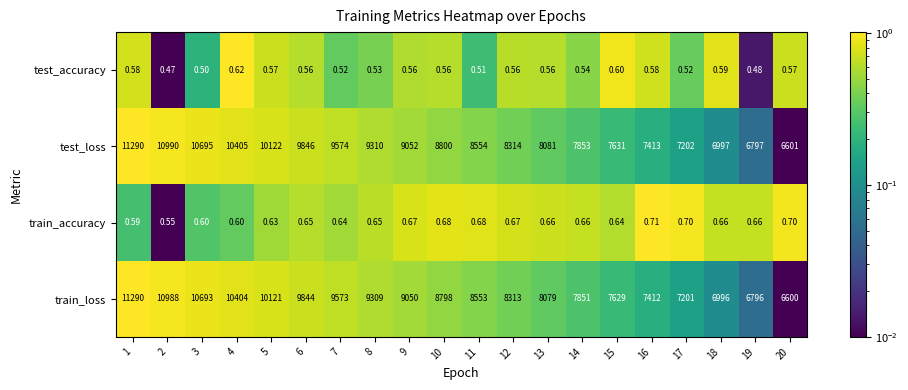

Which series has the largest total across all categories?

test_loss